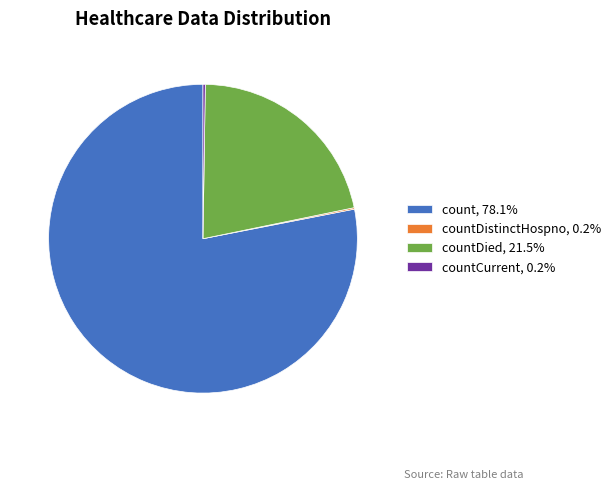

Is there any slice that represents more than half of the pie?

Yes